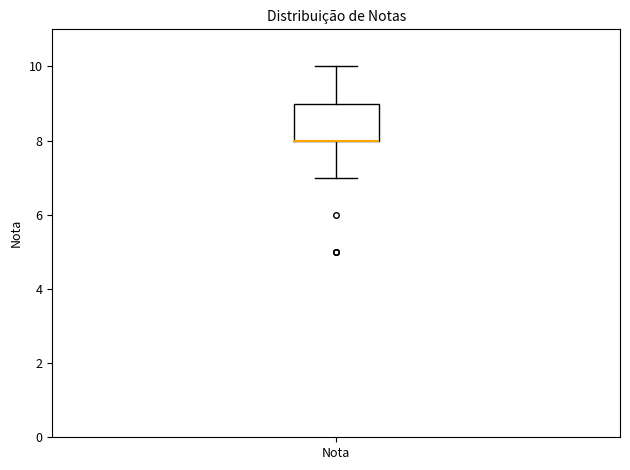

Transcribe this box plot: give where the median line is, the range the box spans, and where the two whiskers end, as read against the y-axis. The values are not printed on the chart, so give them approximately, as read against the axis.

median 8 (drawn on the box's lower edge), box 8 to 9, whiskers 7 to 10